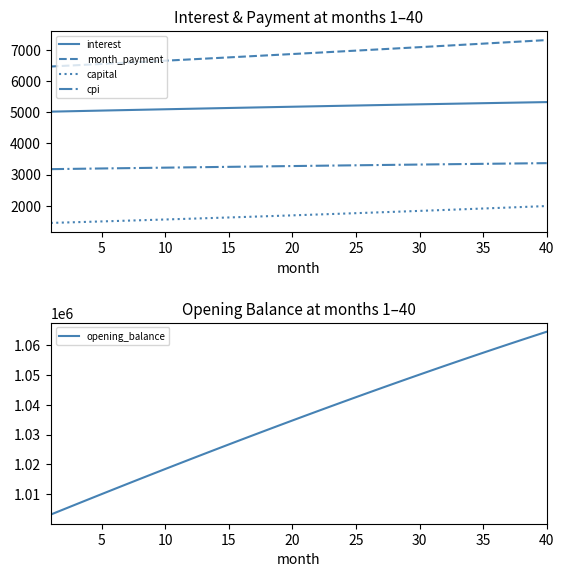

What is the smallest value displayed?

1447.6